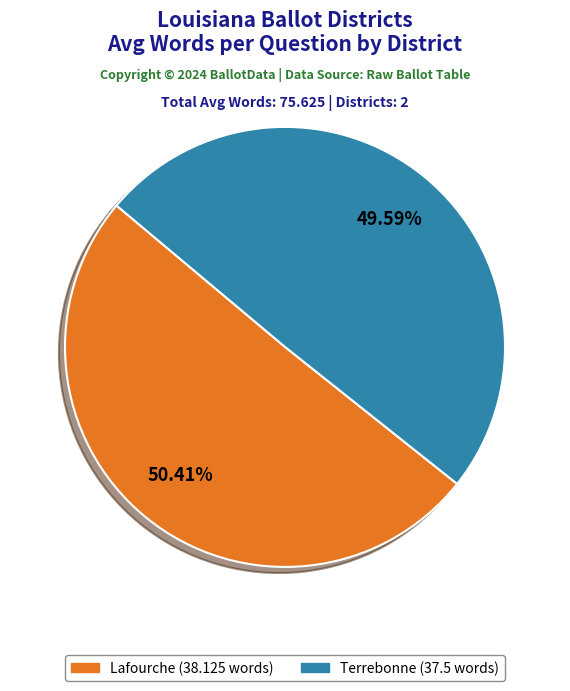

Does any single category account for the majority?

Yes